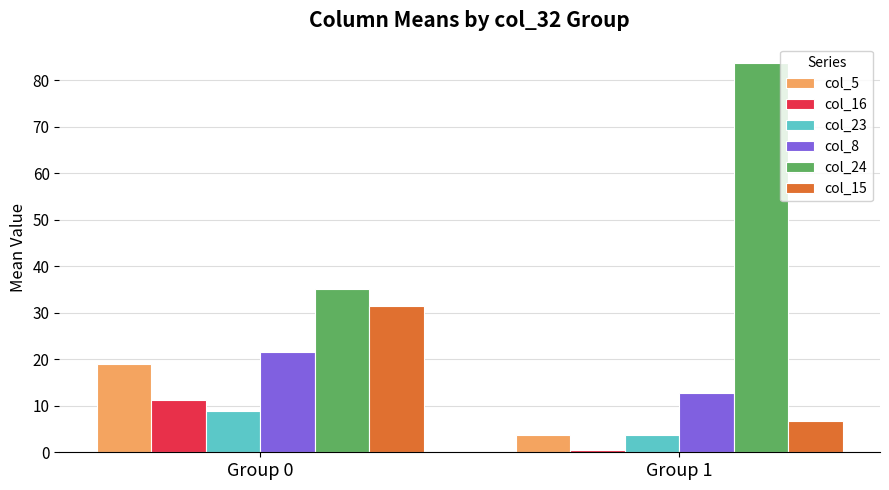

The col_15 series shows 6.7 at Group 1. True or false?

True